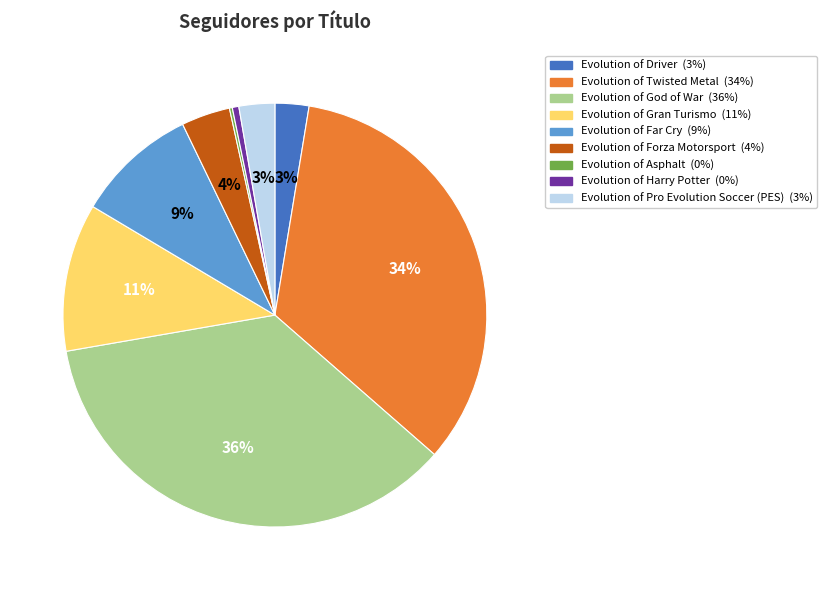

The Evolution of Gran Turismo slice represents 11% of the pie. True or false?

True